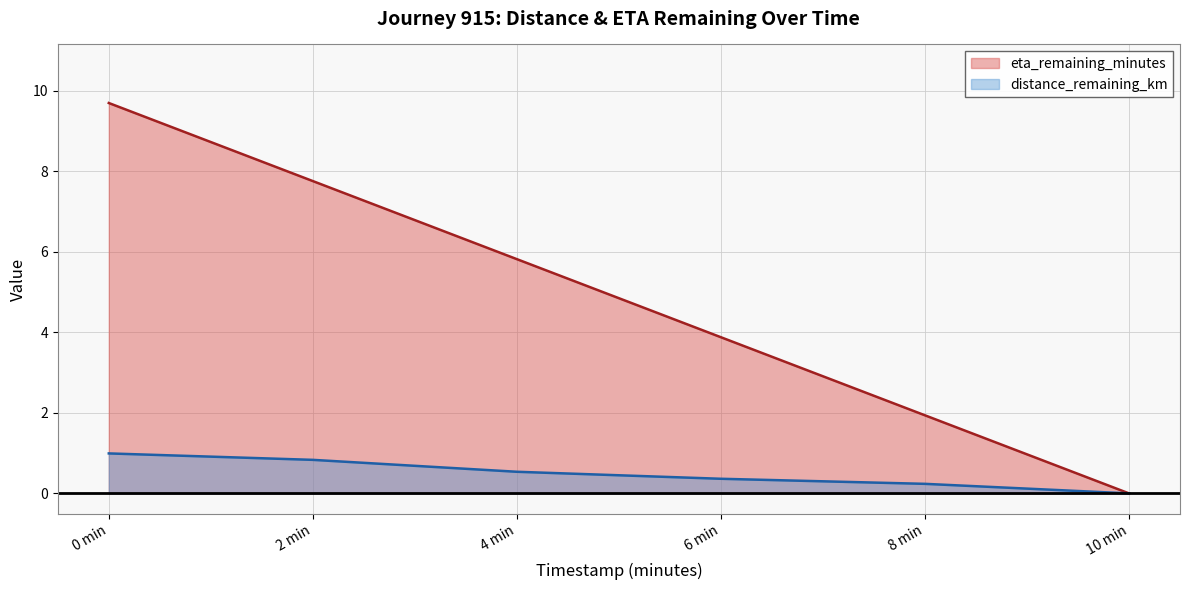

Which label corresponds to the largest value in the chart?

0 min